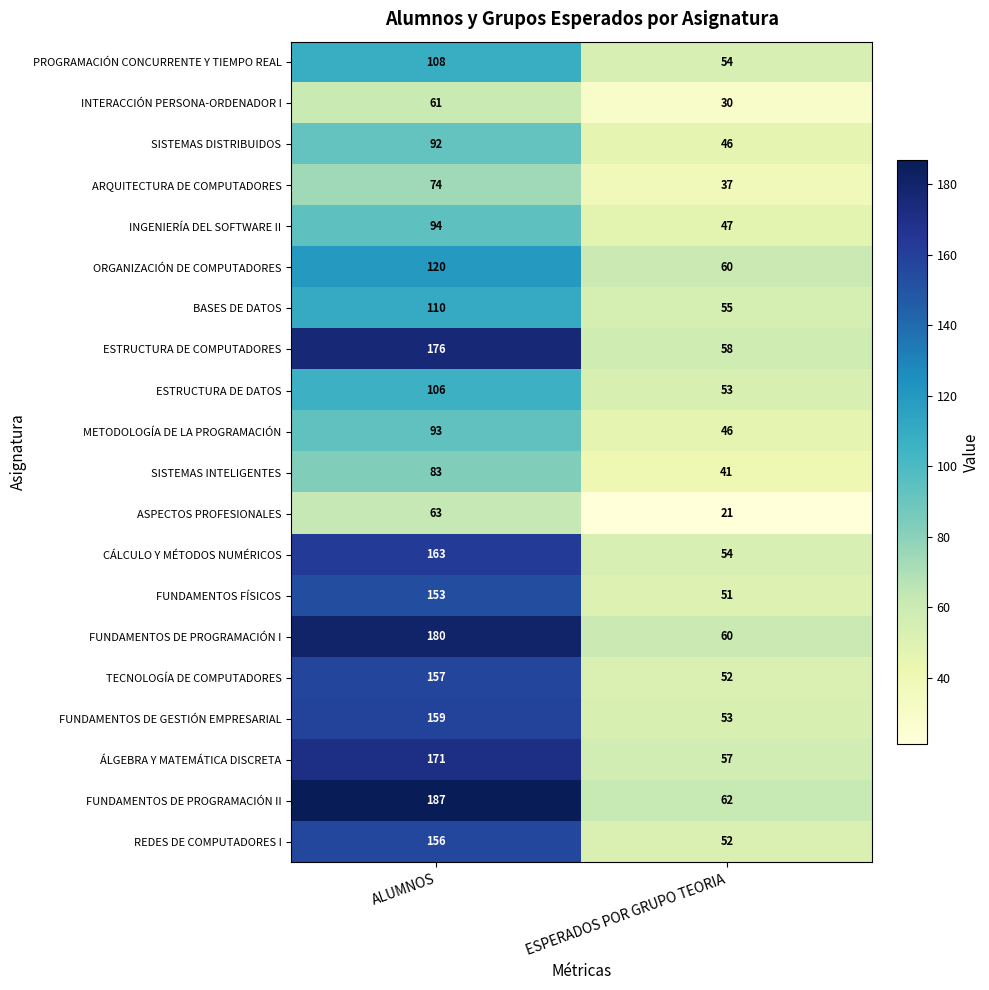

Which series changed the most between ALUMNOS and ESPERADOS POR GRUPO TEORIA?

FUNDAMENTOS DE PROGRAMACIÓN II